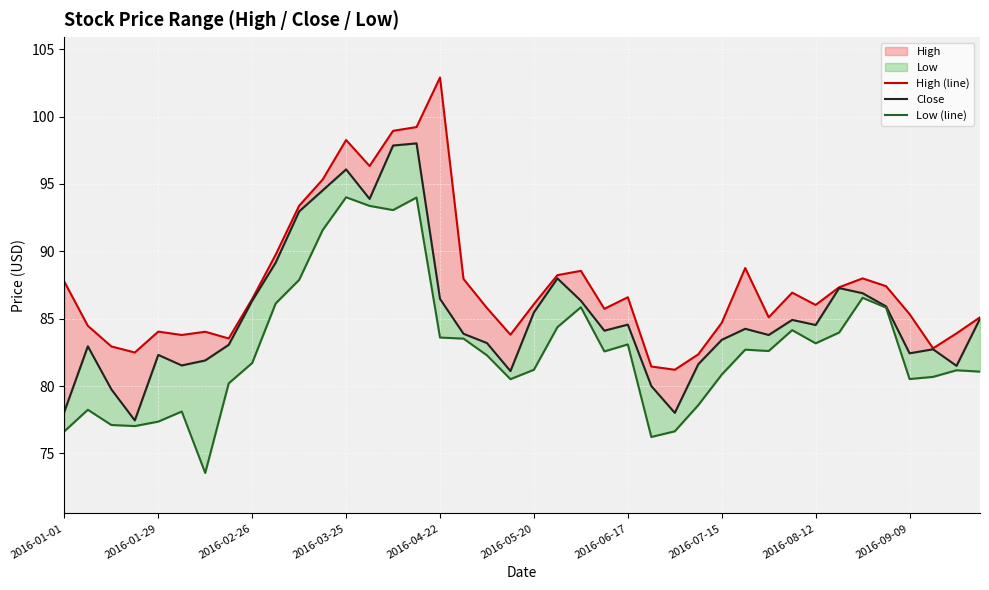

True or false: Low (line) and Close cross at least once.

False